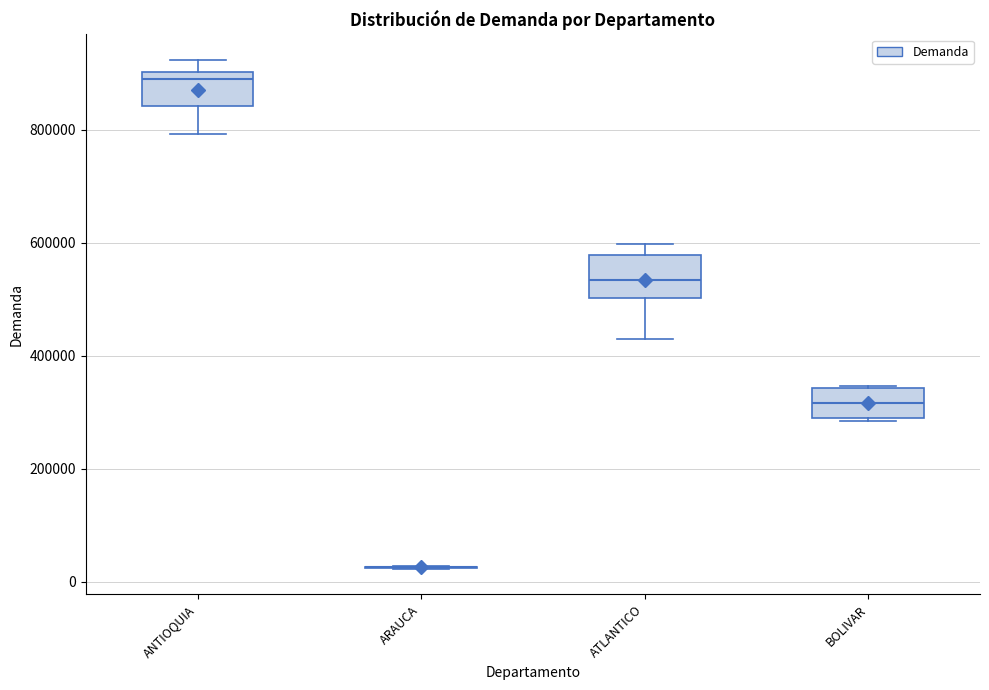

Reading left to right, transcribe this box plot: for each box, give where its median line is, the range the box spans, and where its two whiskers end, as read against the y-axis. The values are not printed on the chart, so give them approximately, as read against the axis.

ANTIOQUIA: median 880000, box 840000 to 900000, whiskers 800000 to 920000
ARAUCA: box collapsed to a line at 20000, whiskers 20000 to 20000
ATLANTICO: median 540000, box 500000 to 580000, whiskers 440000 to 600000
BOLIVAR: median 320000, box 300000 to 340000, whiskers 280000 to 340000